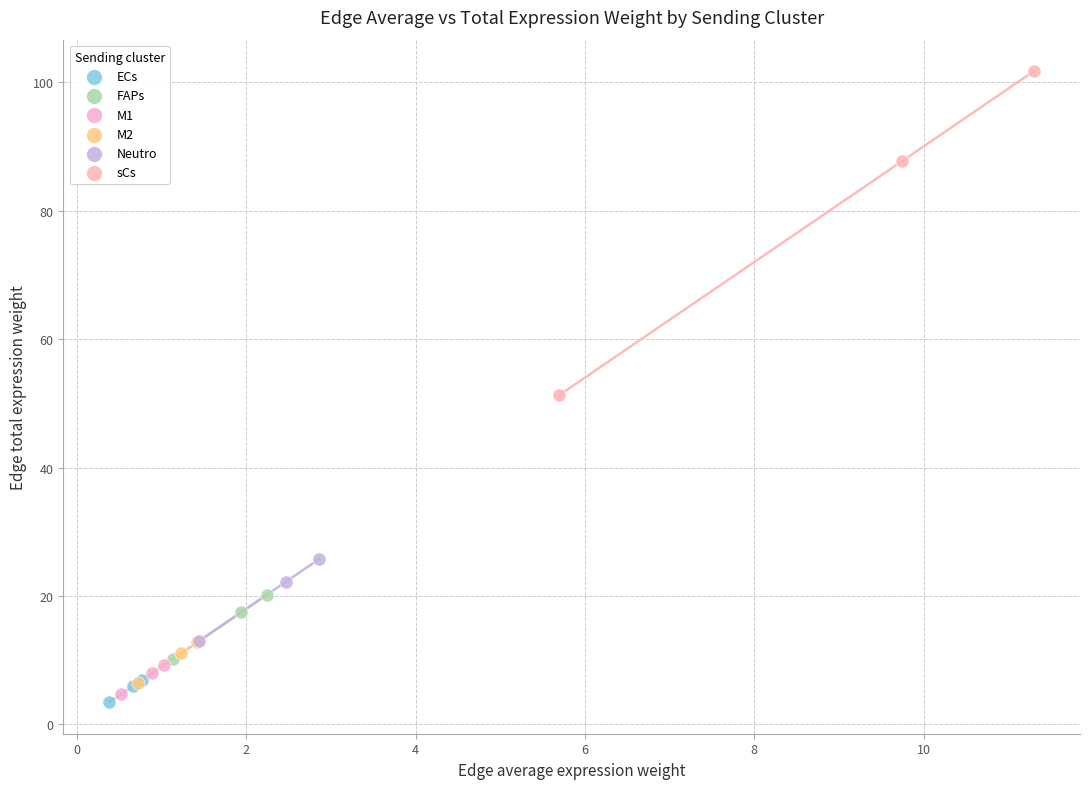

Which series contains the lowest Y value?

ECs